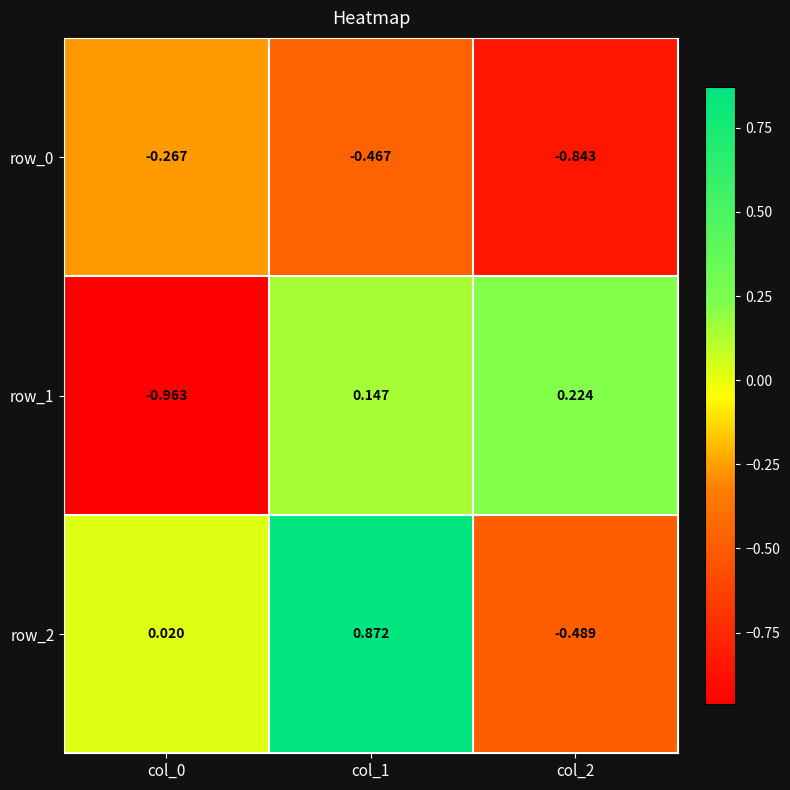

At col_0, list the series in order from largest to smallest.

row_2, row_0, row_1